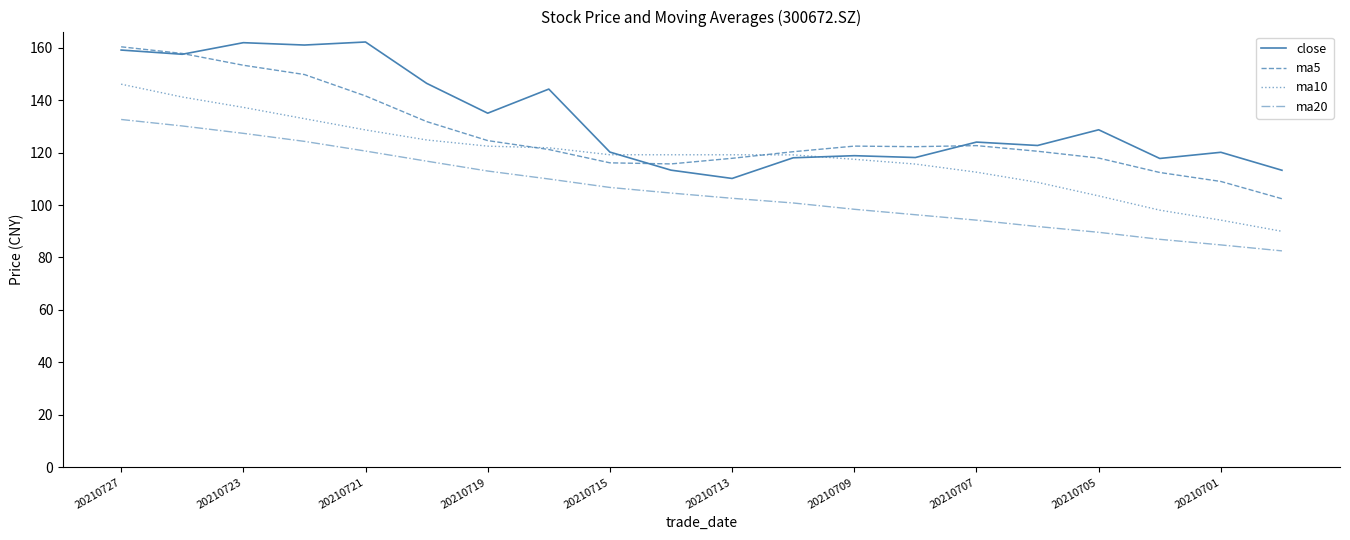

True or false: close and ma20 cross at least once.

False